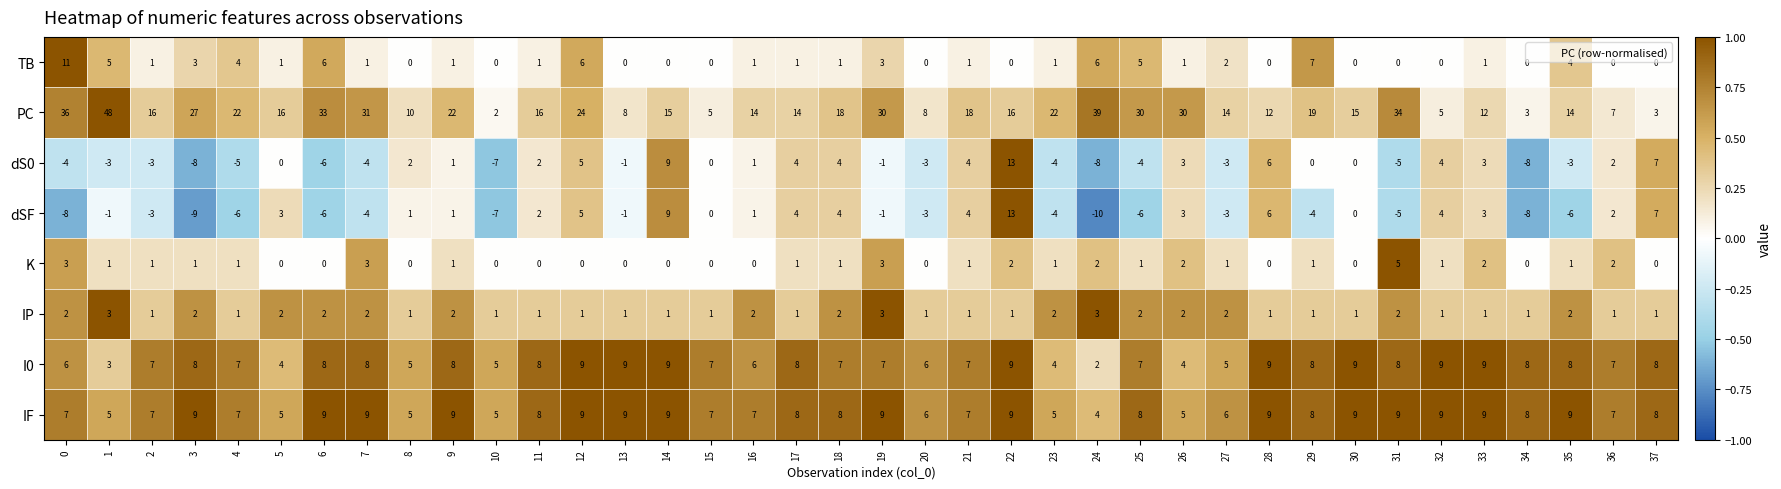

At which label is PC closest to 25?

12